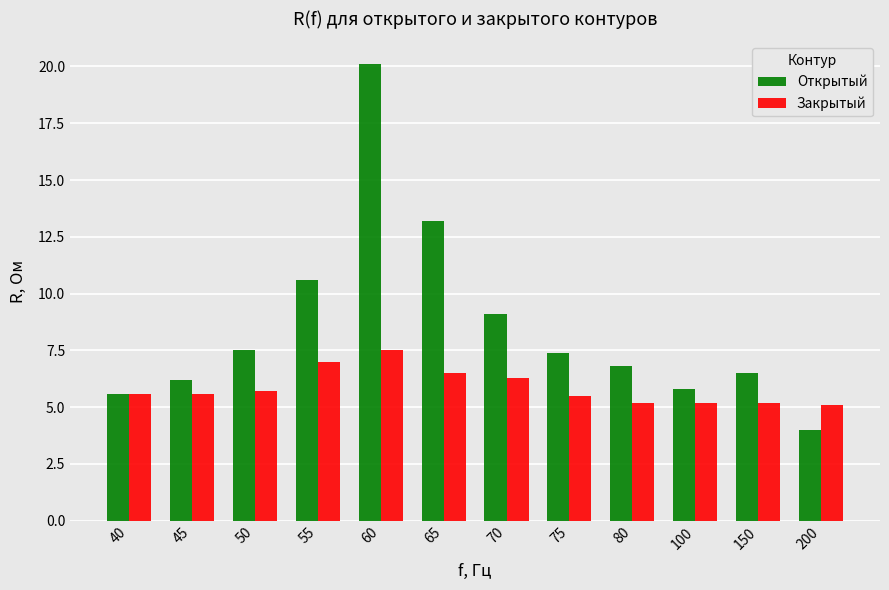

What is the difference between the maximum and minimum values in the Закрытый series?

2.4